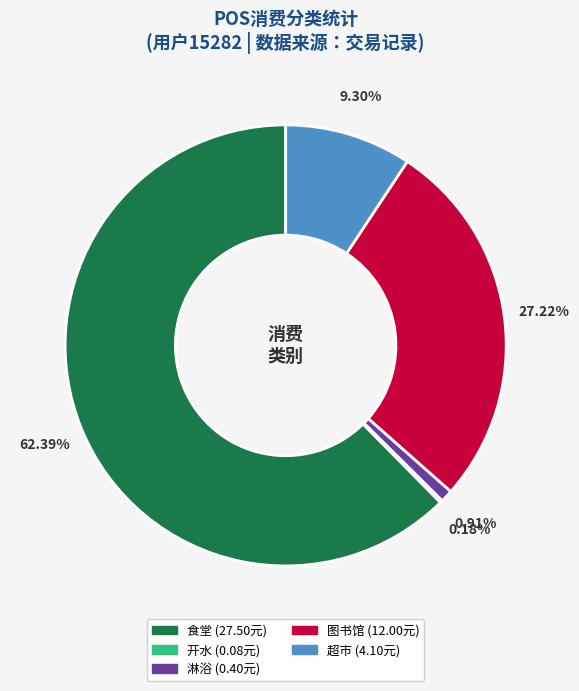

Is 食堂 the majority of the pie?

Yes